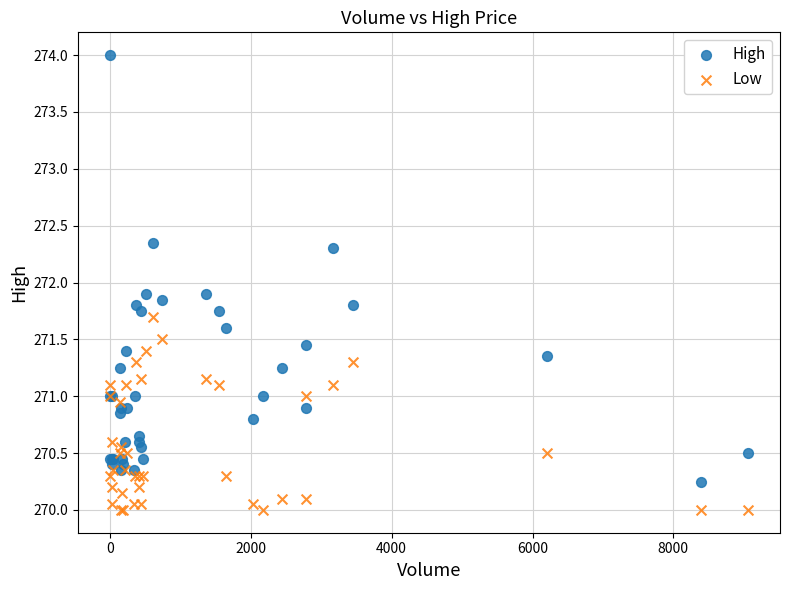

Which series reaches the minimum Y coordinate?

Low